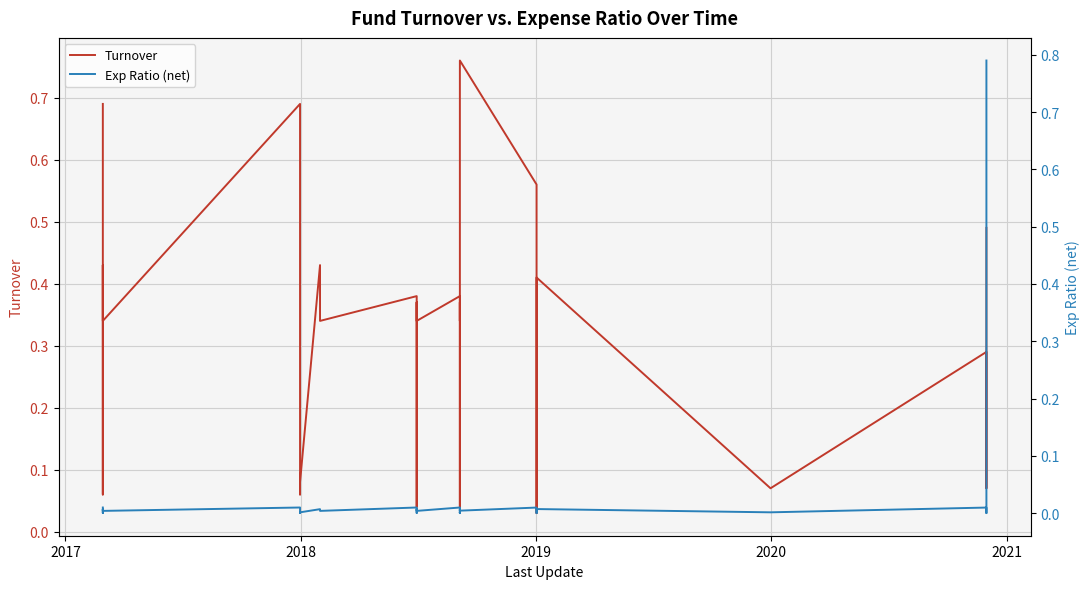

Which series has the largest range (max minus min)?

Exp Ratio (net)